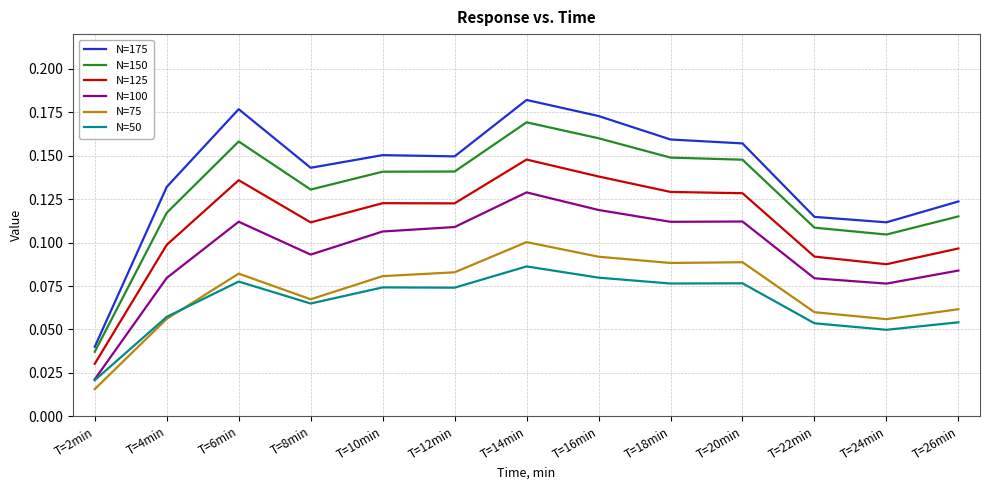

Which label corresponds to the largest value in the chart?

T=14min